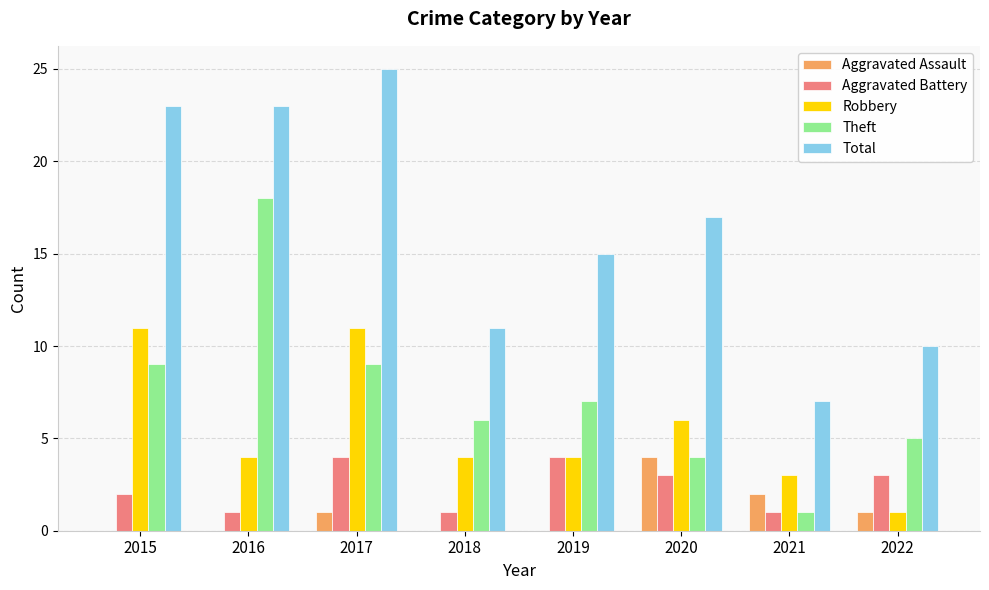

What is the maximum value for Robbery?

11